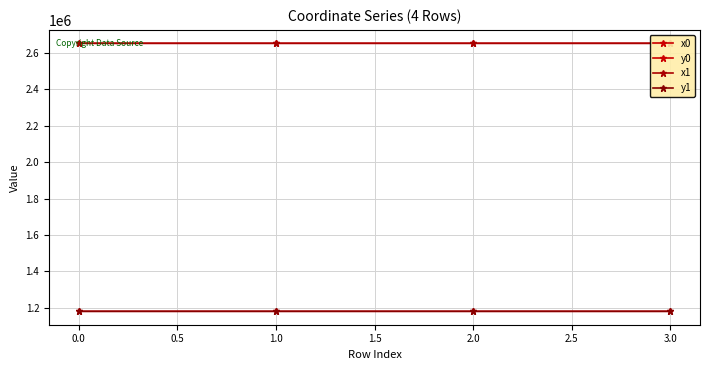

What is the average value of the y1 series?

1180982.9